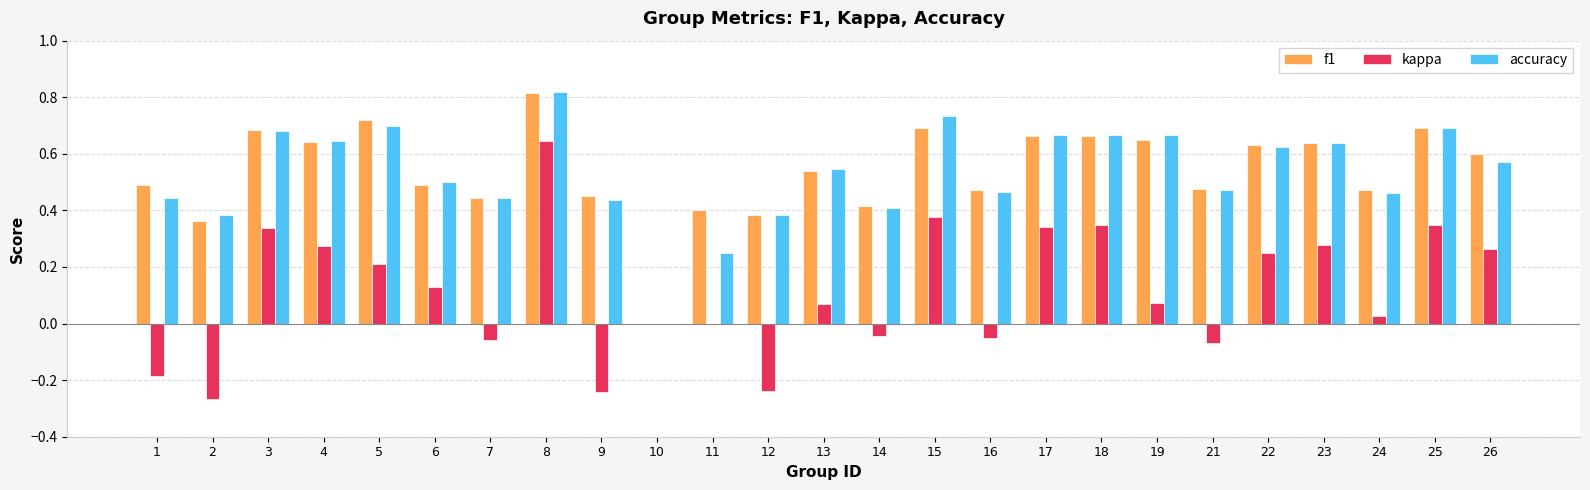

The value of f1 at 2 is 0.4. True or false?

True